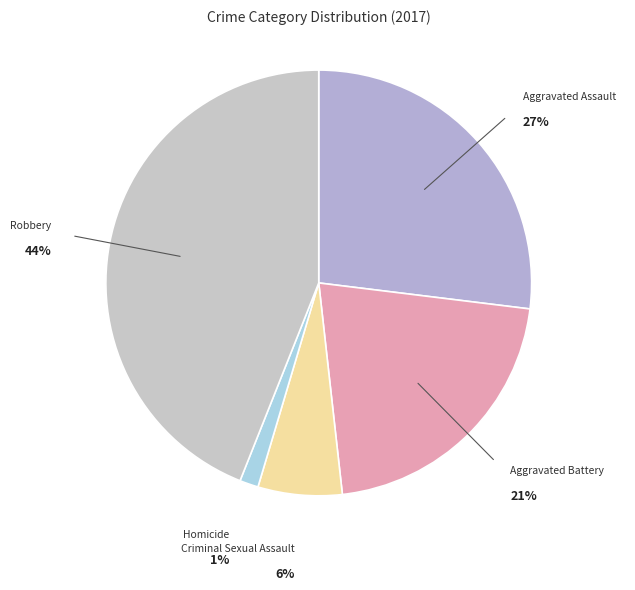

True or false: Aggravated Battery accounts for 29% of the total.

False